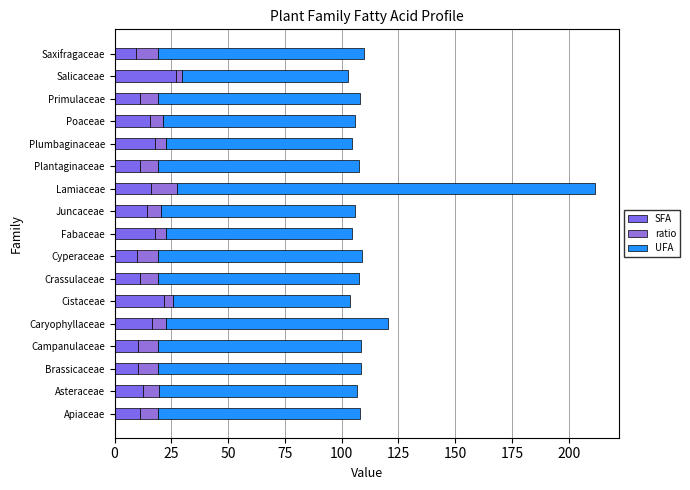

What are all the series names shown in the legend?

SFA, ratio, UFA